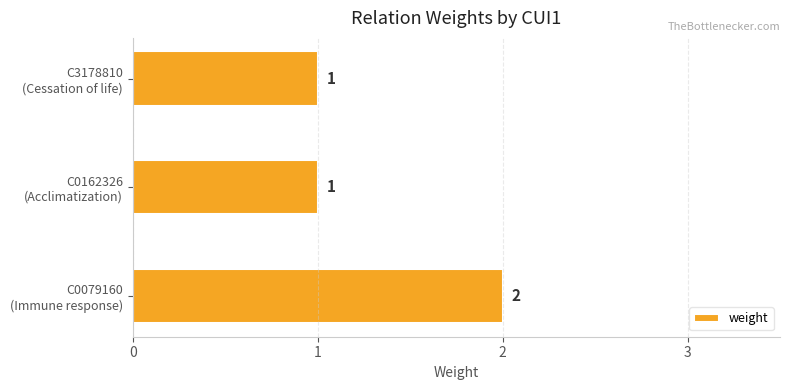

What is the sum of all values?

4